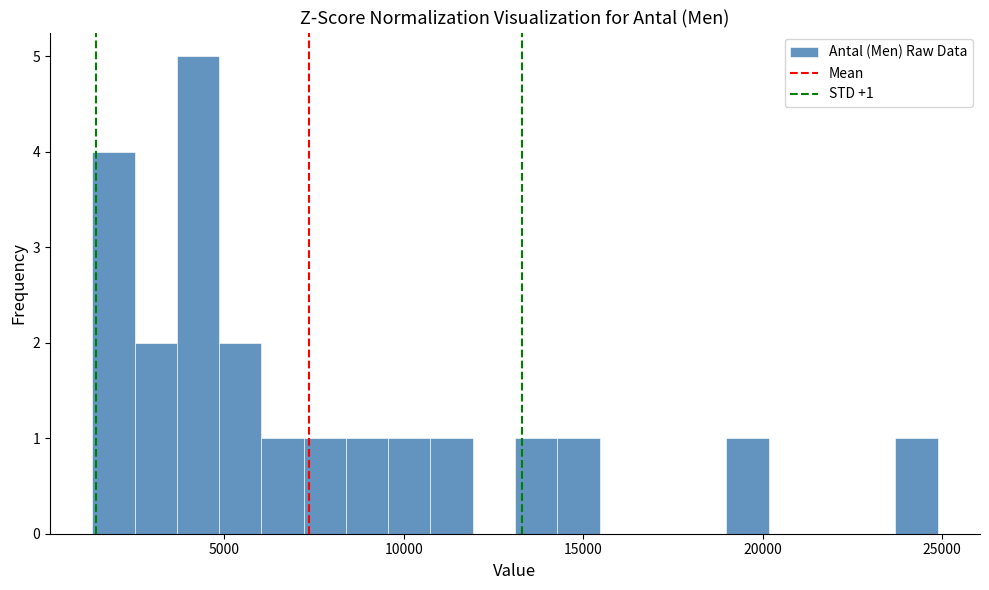

Around what value on the x-axis is the tallest bar? Give the approximate position of its centre, as read against the axis.

4500